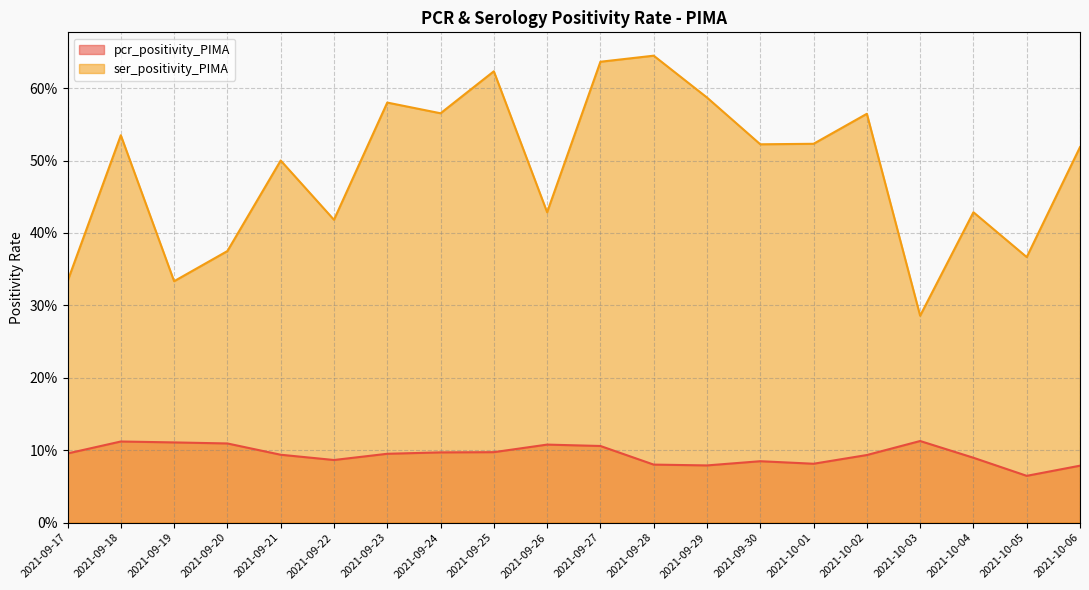

List the labels in order of ser_positivity_PIMA value, largest first.

2021-09-28, 2021-09-27, 2021-09-25, 2021-09-29, 2021-09-23, 2021-09-24, 2021-10-02, 2021-09-18, 2021-10-01, 2021-09-30, 2021-10-06, 2021-09-21, 2021-09-26, 2021-10-04, 2021-09-22, 2021-09-20, 2021-10-05, 2021-09-17, 2021-09-19, 2021-10-03